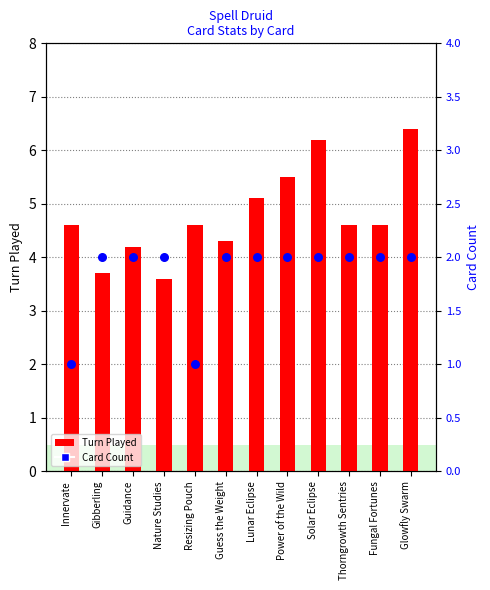

Which series reaches the maximum Y coordinate?

Turn Played